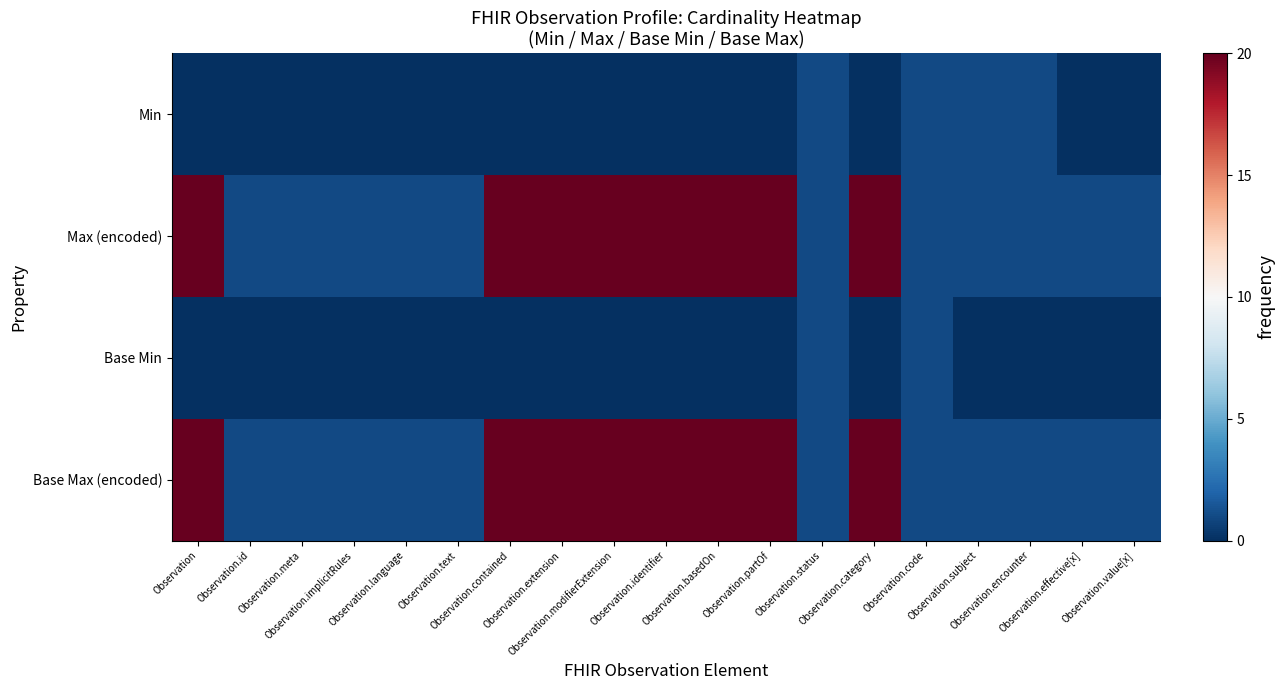

What is the maximum value shown in the chart?

20